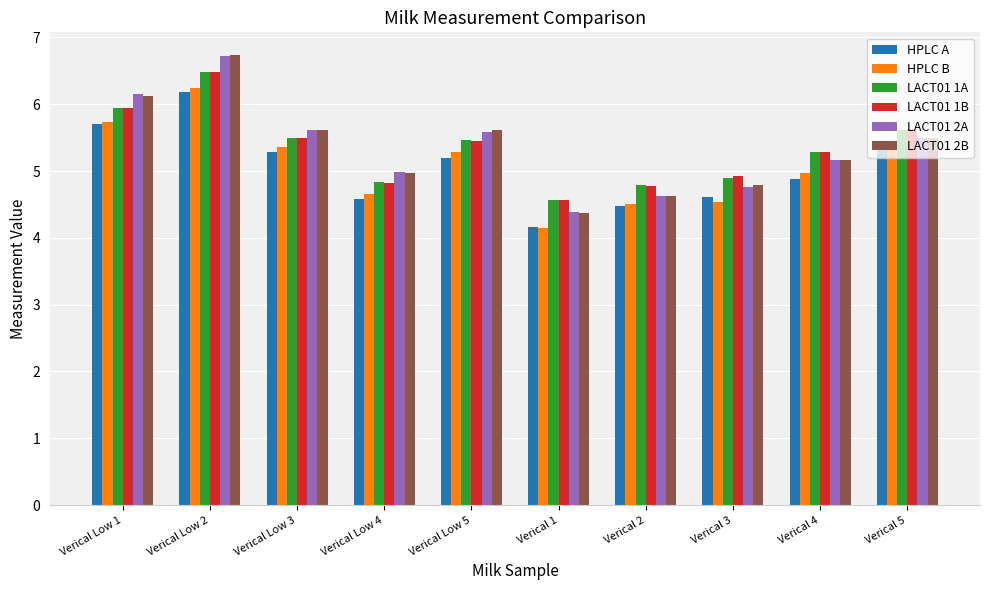

Between Verical Low 2 and Verical 1, which series saw the biggest shift?

LACT01 2B